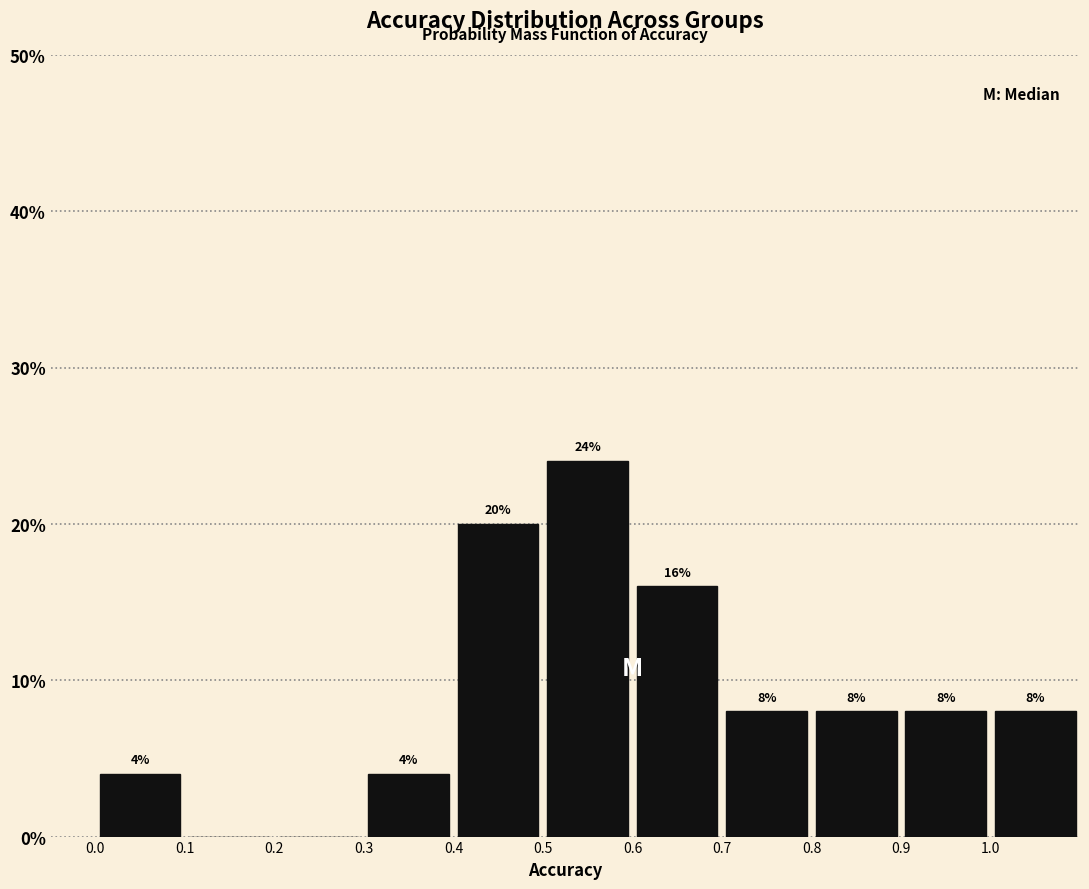

Over which range of the x-axis is the bar tallest?

0.5 to 0.6